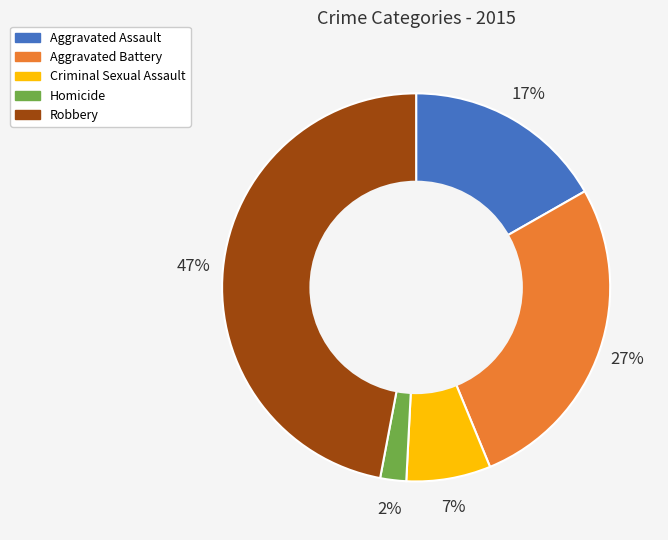

Combined, do Aggravated Battery and Criminal Sexual Assault account for over 50%?

No